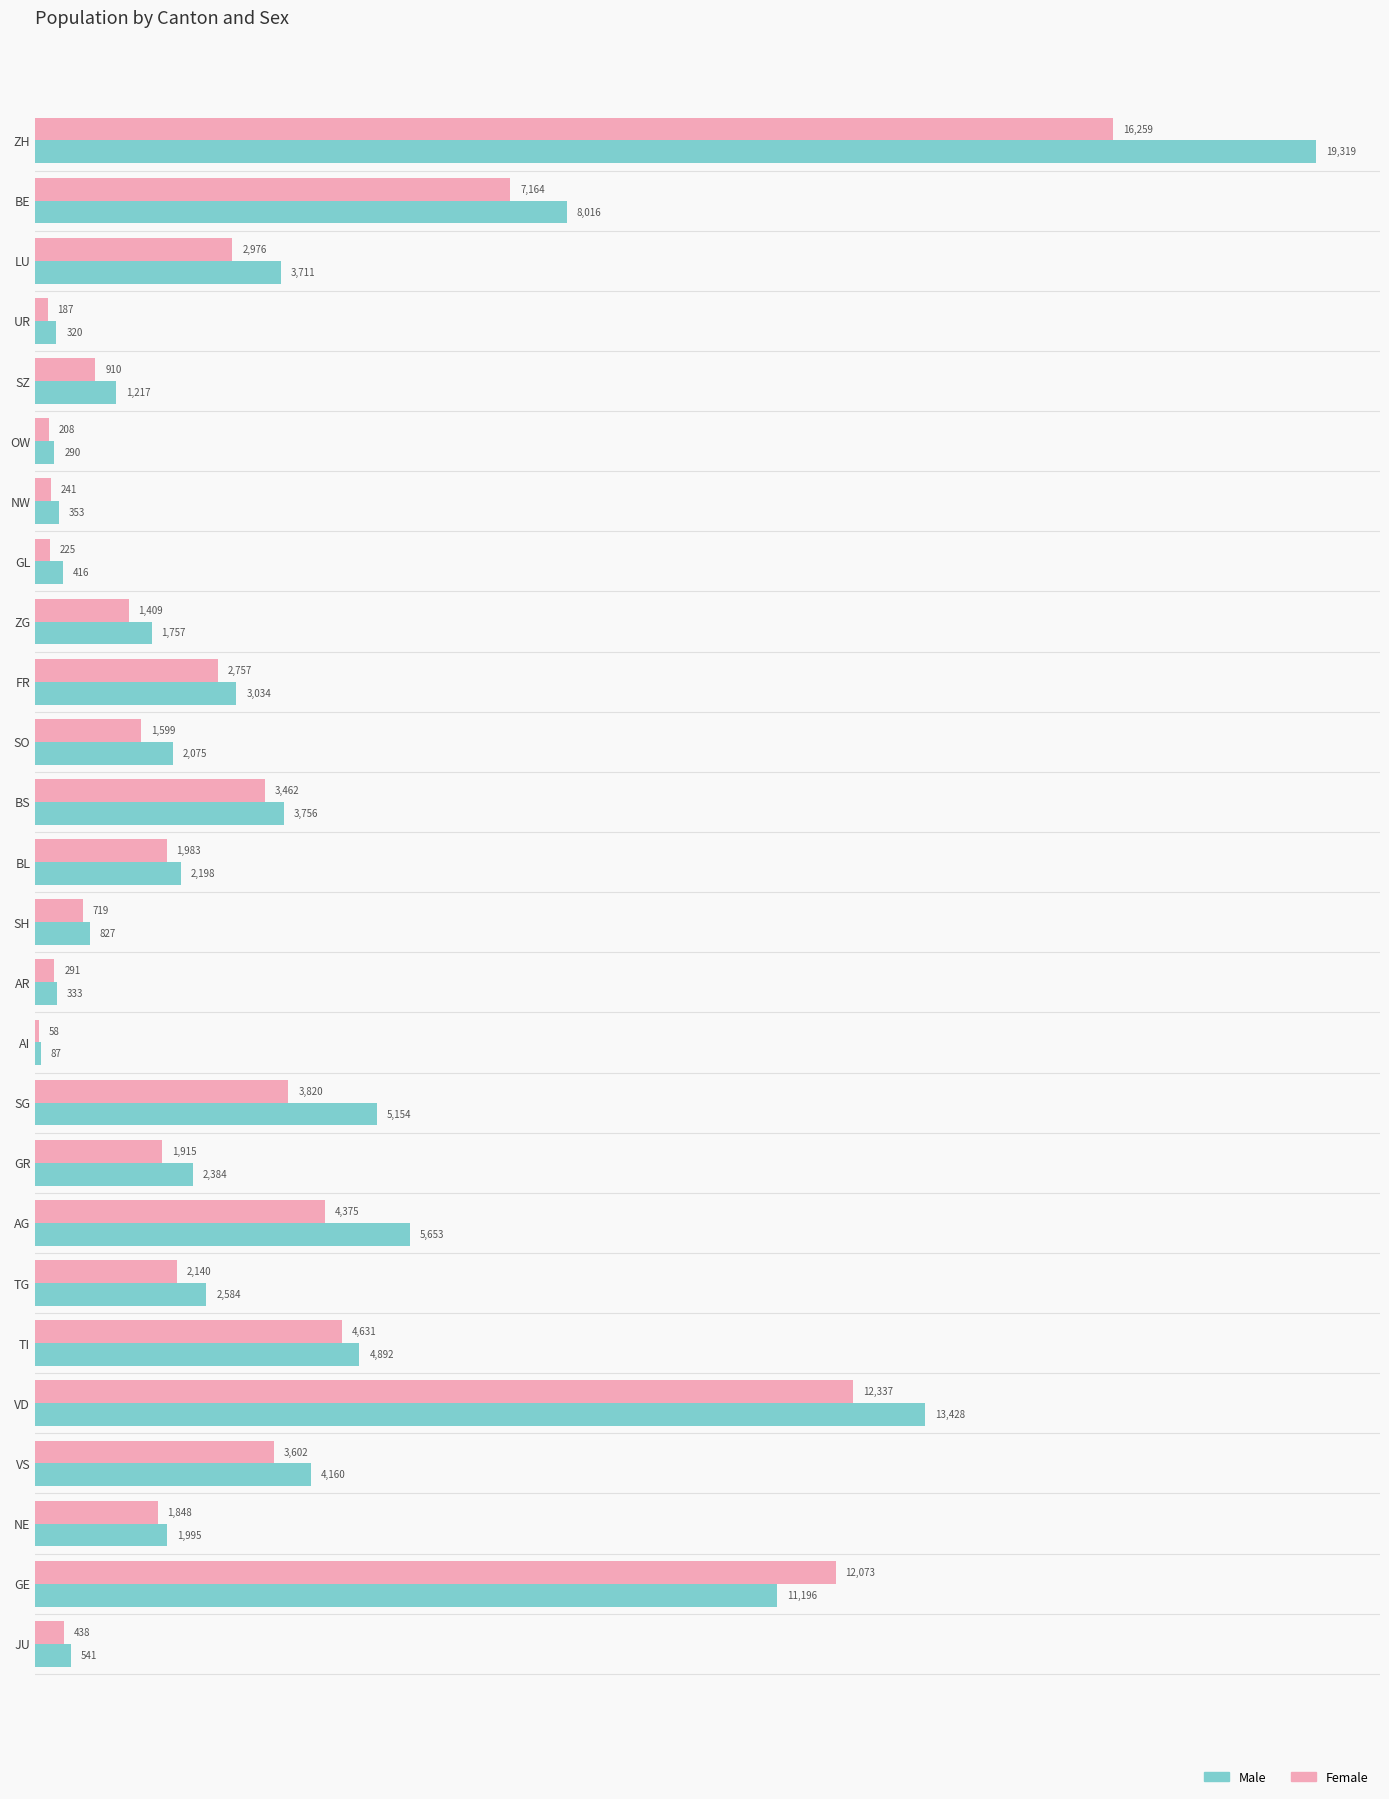

The Male series shows 22461 at VD. True or false?

False